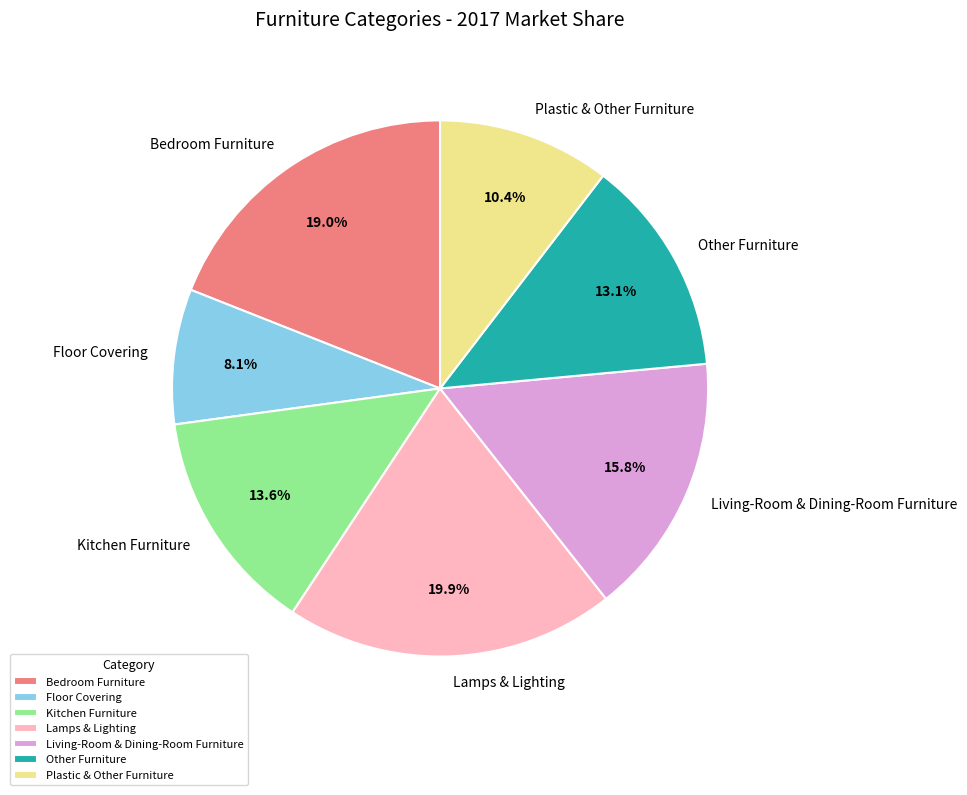

How many segments does this pie chart have?

7